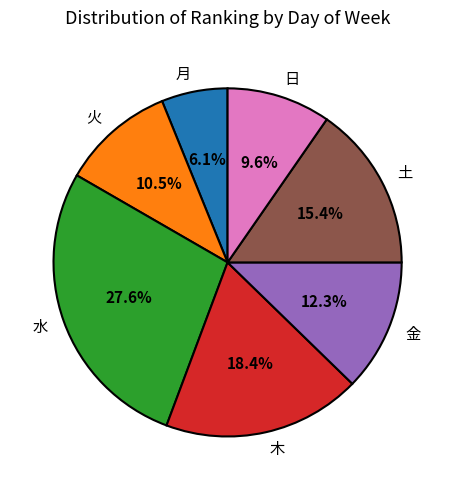

Which category has the smallest portion of the pie?

月